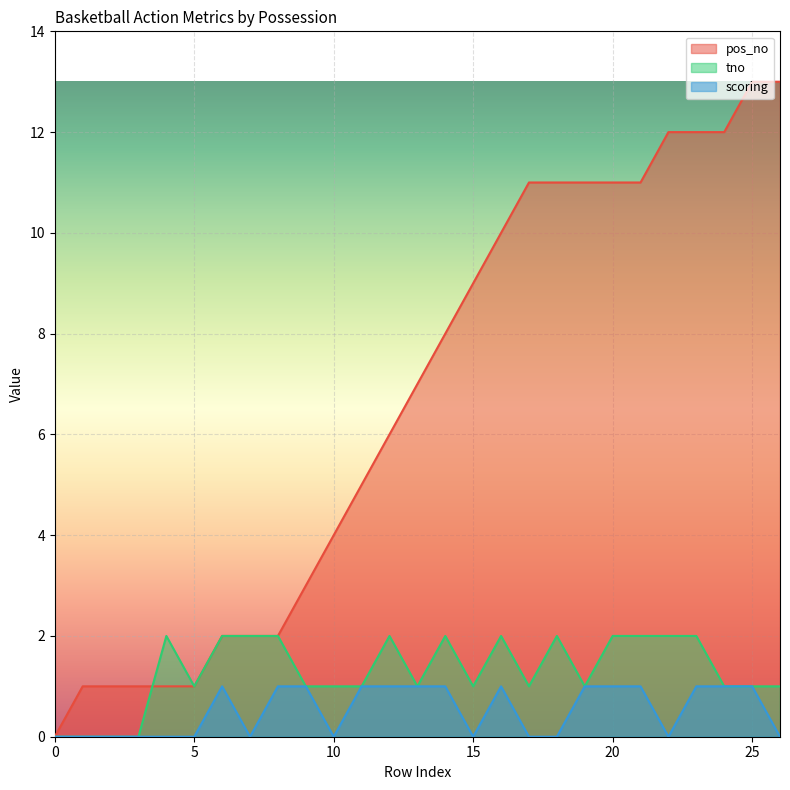

Is it true that tno equals 1 at 5?

True